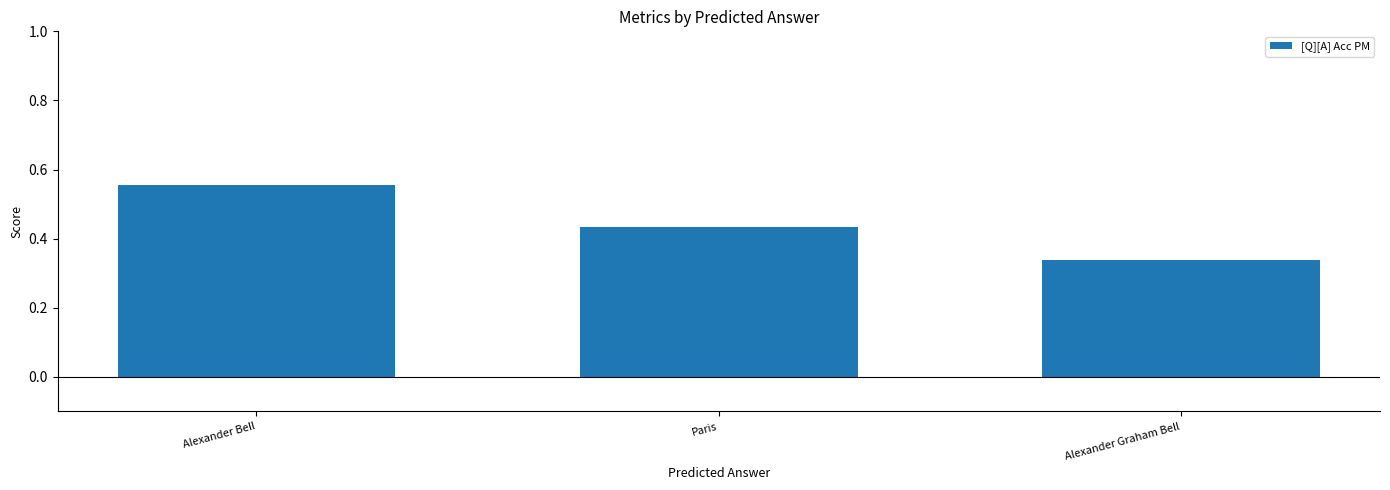

What is the difference between the maximum and second lowest values?

0.1